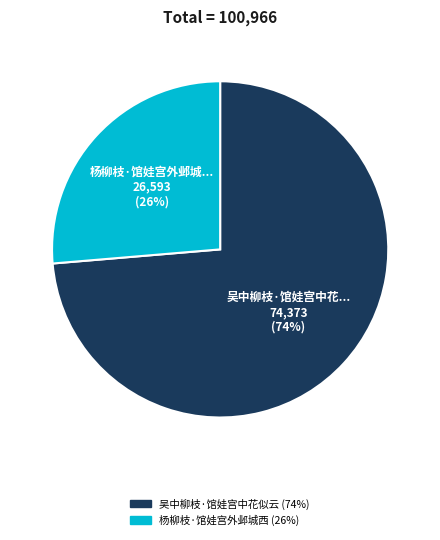

Which category accounts for the majority?

吴中柳枝·馆娃宫中花似云